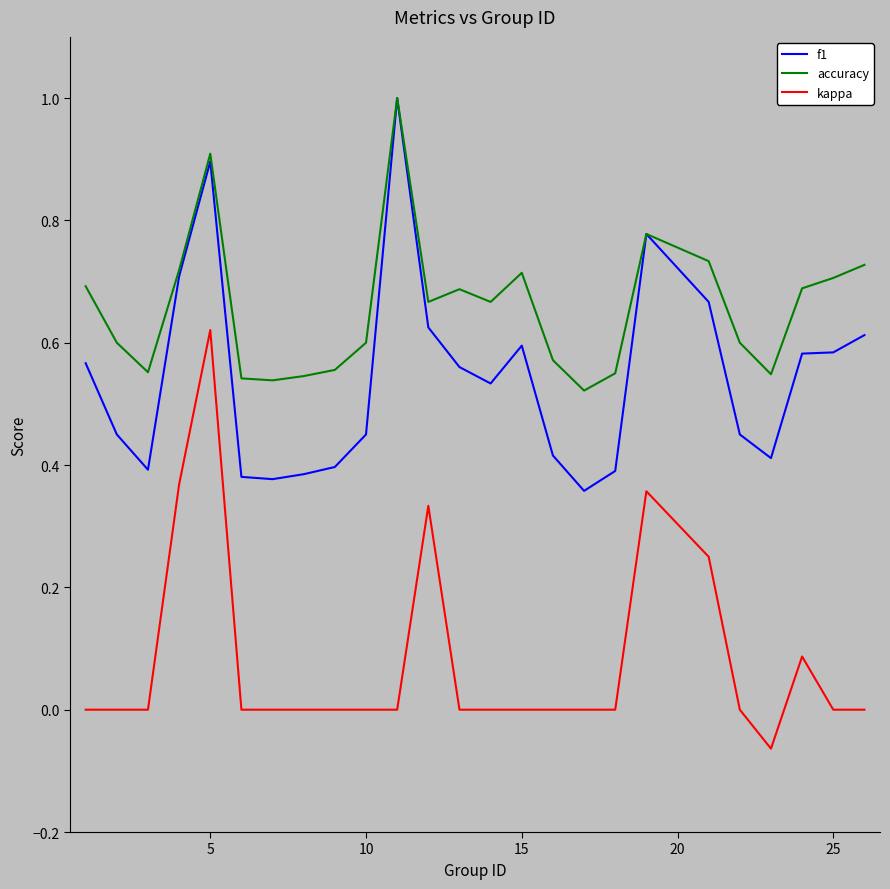

True or false: accuracy and kappa cross at least once.

False